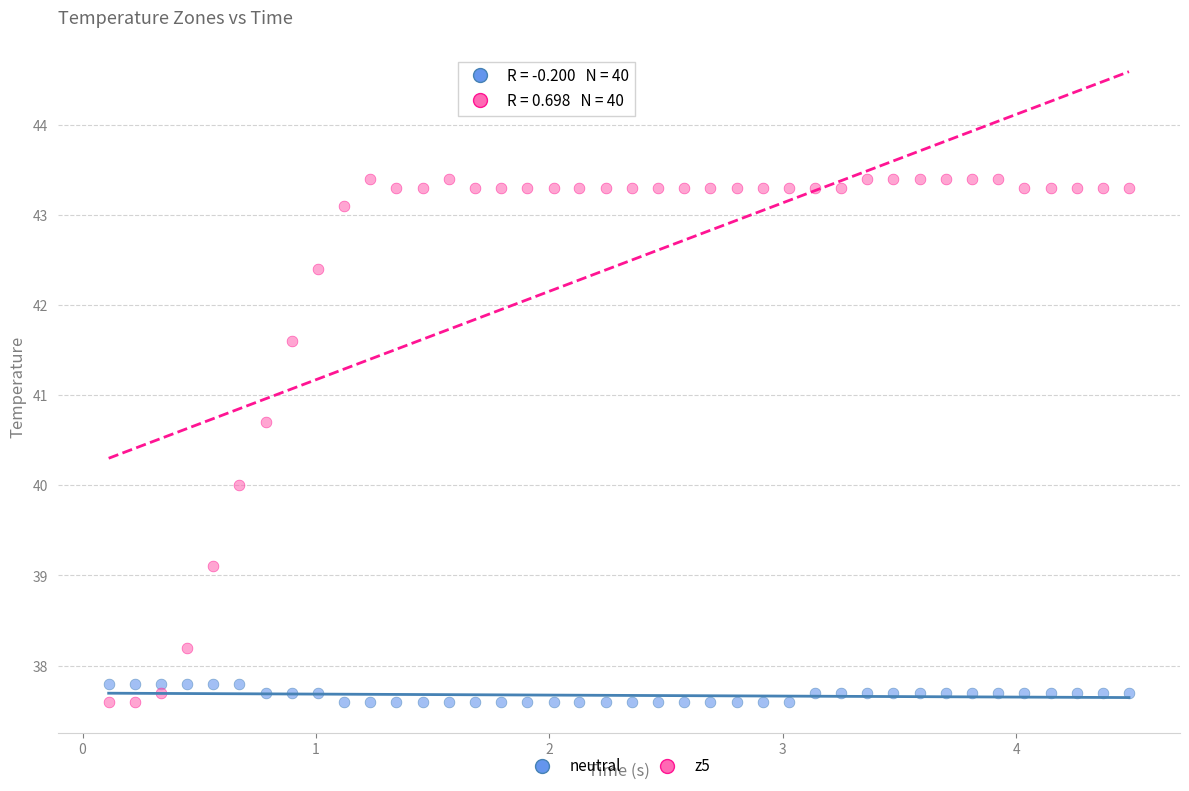

Which series reaches the maximum Y coordinate?

z5